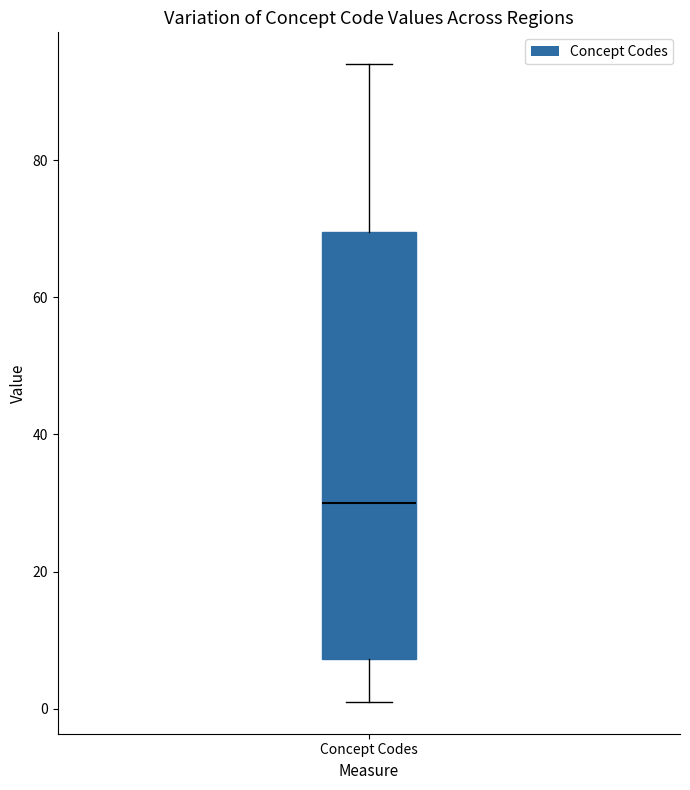

Read this box plot against the y-axis: the position of the median line, the range covered by the box, and the ends of both whiskers. The values are not printed on the chart, so give them approximately, as read against the axis.

median 30, box 8 to 70, whiskers 2 to 94